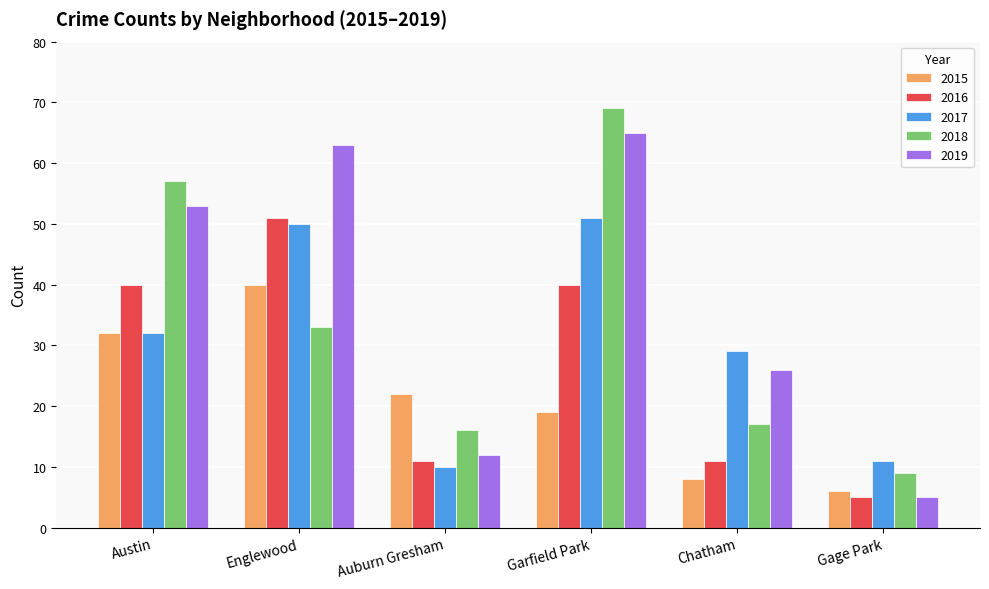

Between Englewood and Auburn Gresham, which series saw the biggest shift?

2019